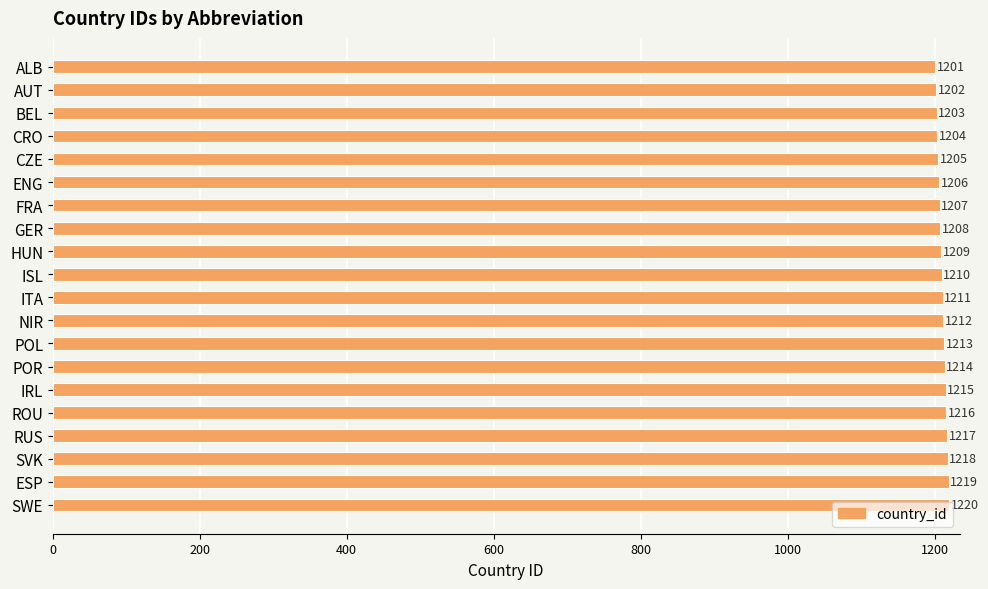

Which category has the highest value across all series?

SWE